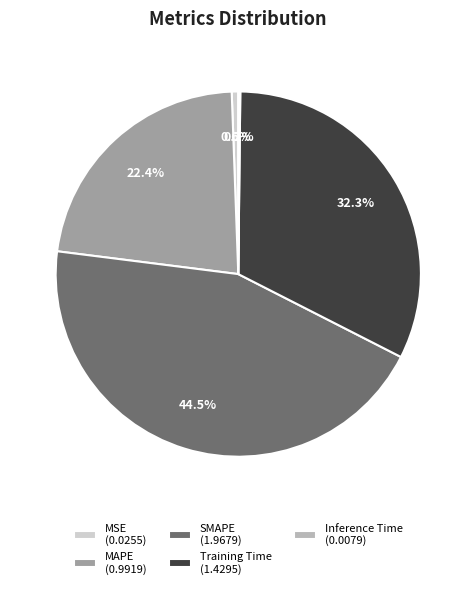

What percentage is NOT represented by MAPE (0.9919)?

77.6%